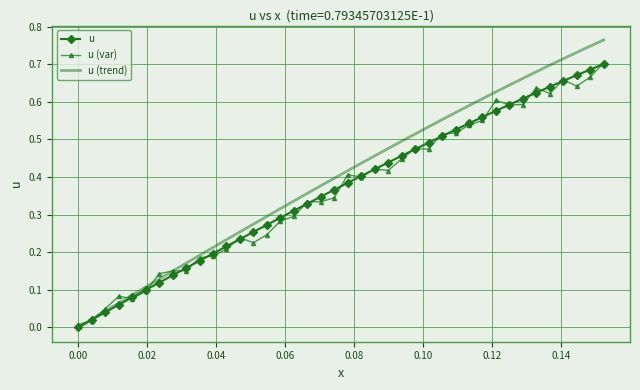

Which series has the largest total across all categories?

u (trend)